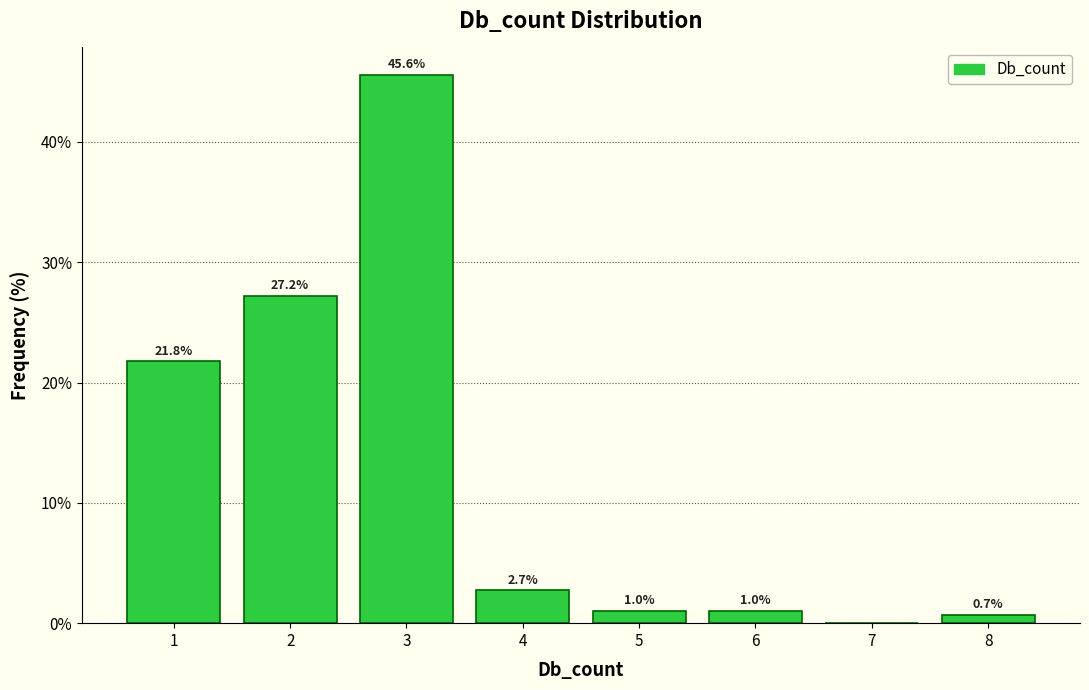

Over which range of the x-axis is the bar tallest?

2.5 to 3.5